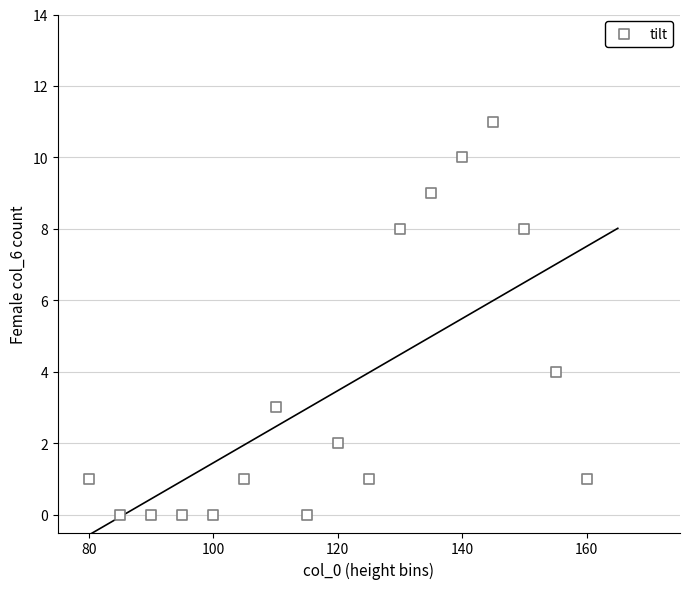

What is the range of Y values (max minus min)?

11